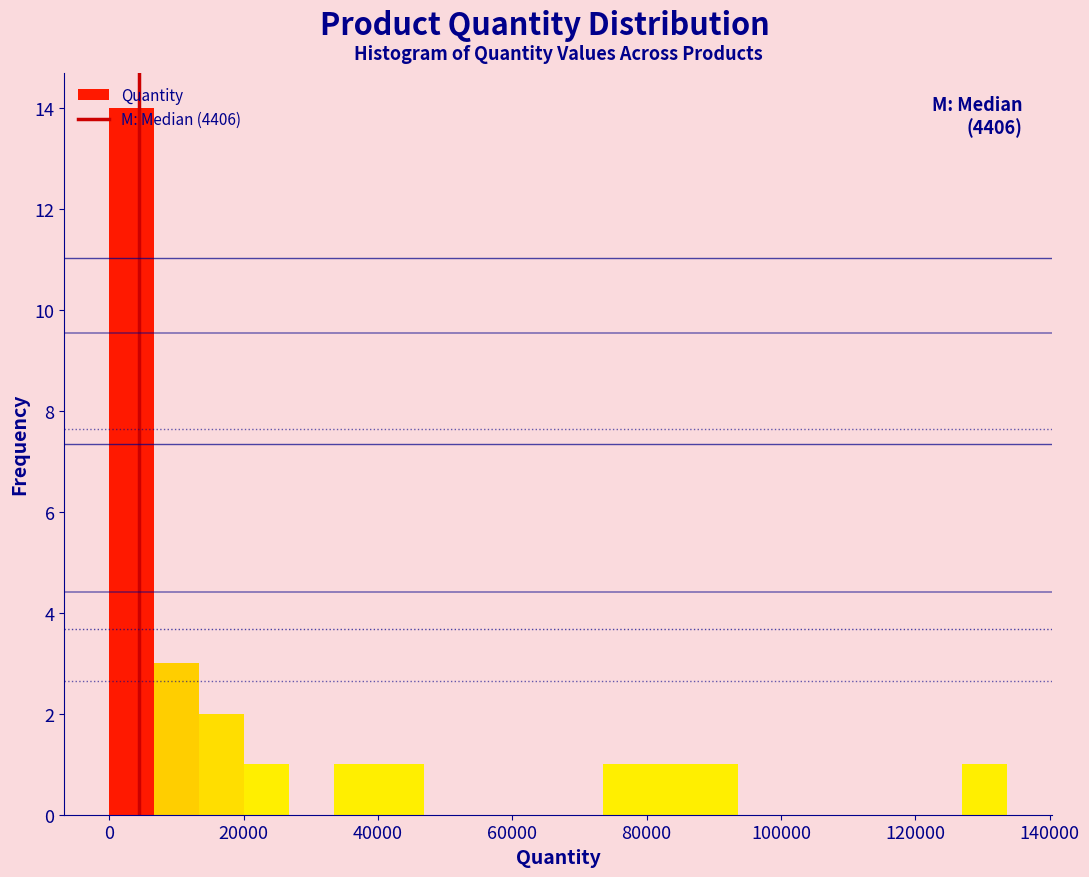

Read against the x-axis, roughly where is the centre of the tallest bar?

4000